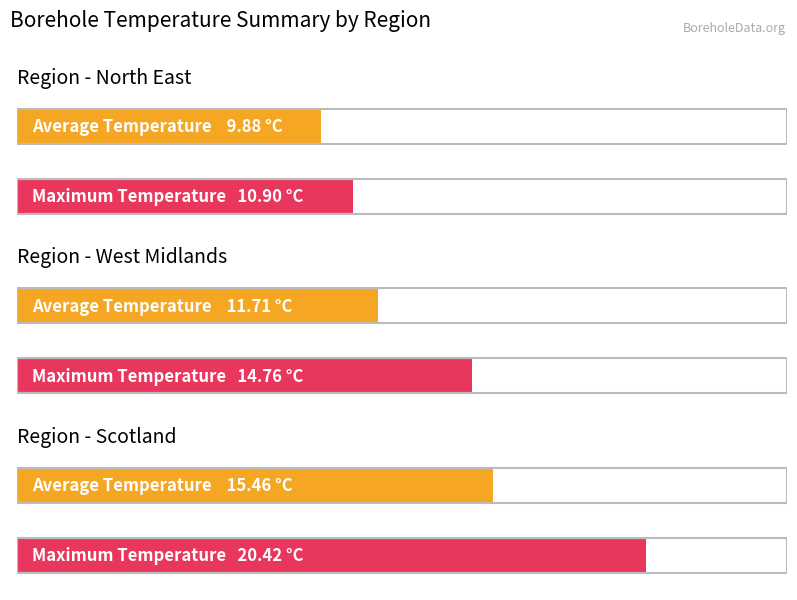

Which series changed the most between West Midlands and Scotland?

Max Temperature (C)